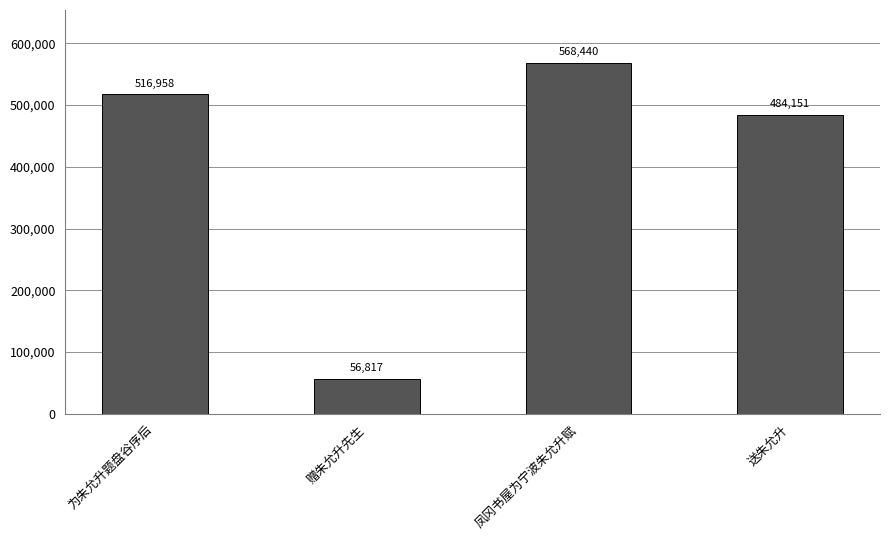

Between 赠朱允升先生 and 凤冈书屋为宁波朱允升赋, which is larger?

凤冈书屋为宁波朱允升赋